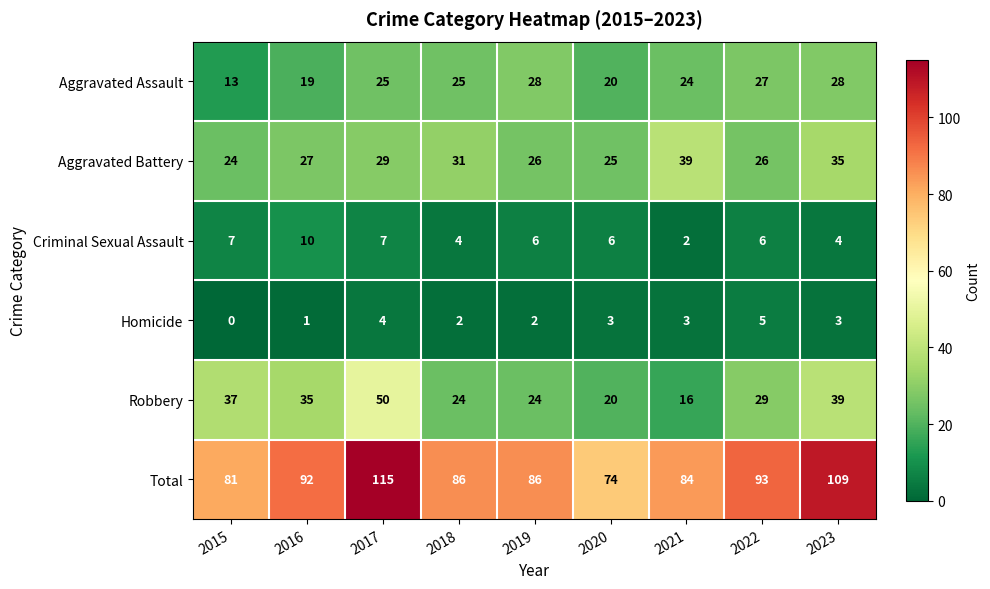

At which label is Aggravated Assault closest to 20?

2020